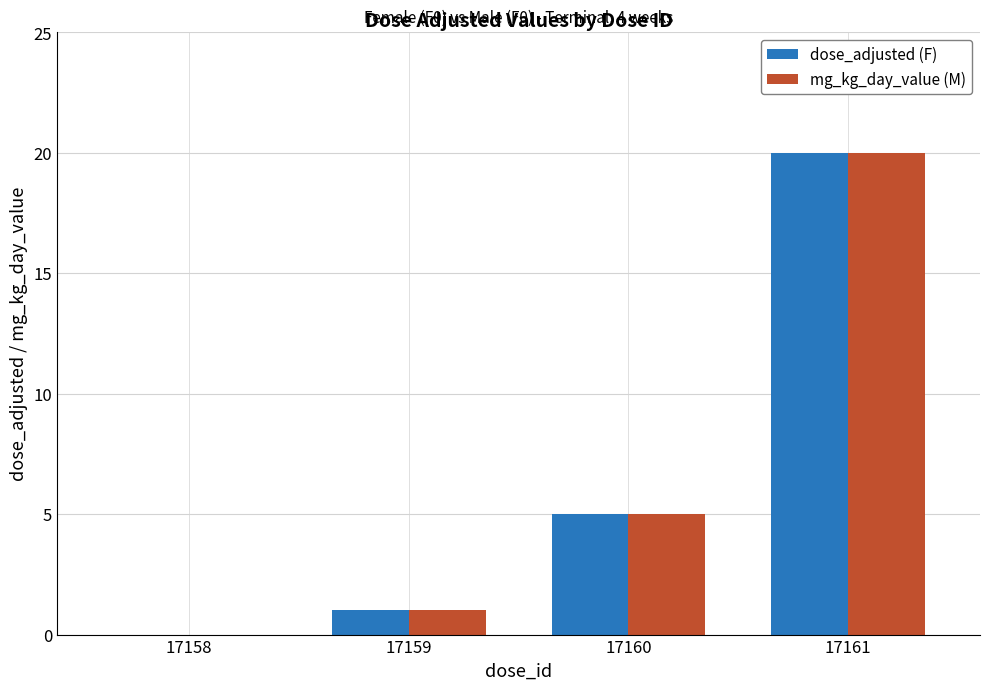

How many values in dose_adjusted (F) are above zero?

3